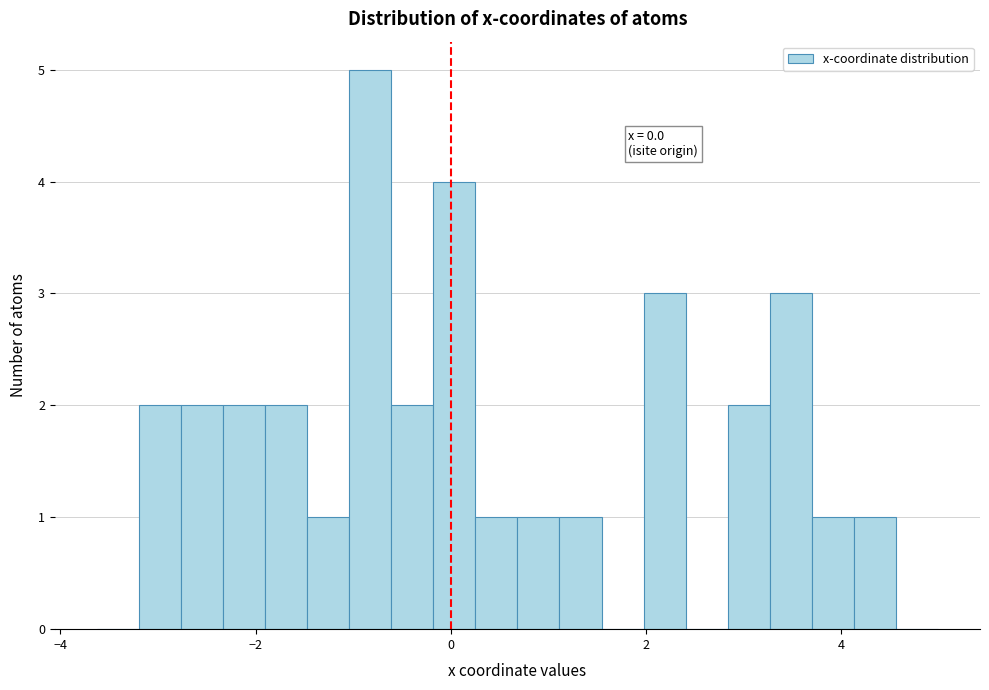

Around what value on the x-axis is the tallest bar? Give the approximate position of its centre, as read against the axis.

-0.8